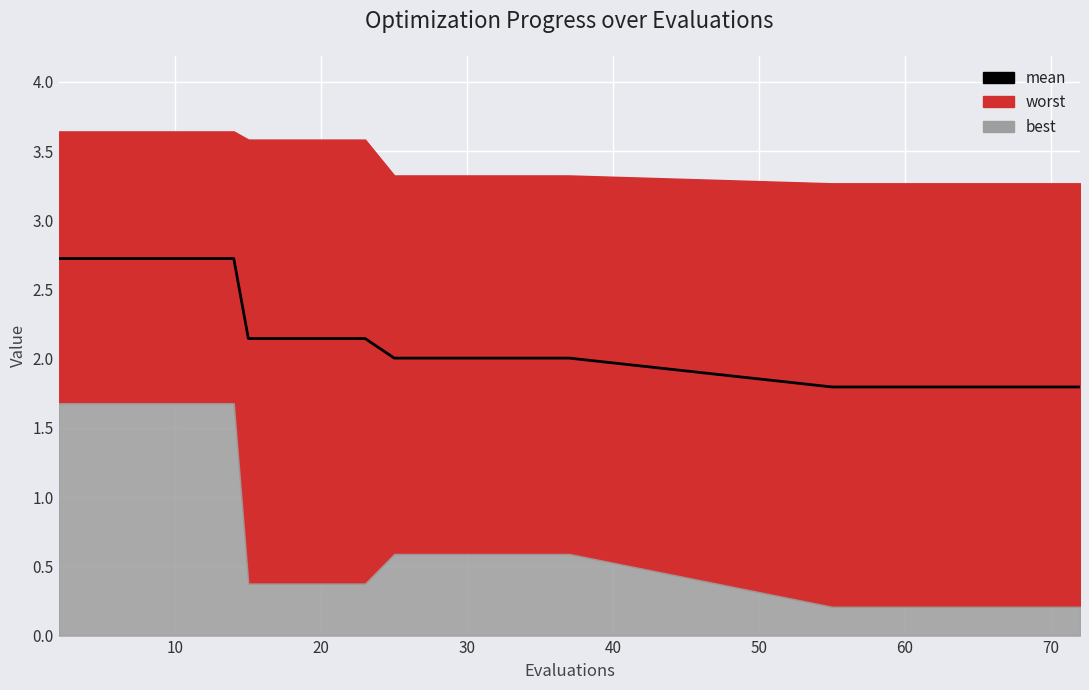

Reading left to right, what are all the values shown in this chart?

2.7	2.7	2.7	2.7	2.7	2.7	2.7	2.1	2.1	2.1	2.1	2.1	2.0	2.0	2.0	2.0	2.0	2.0	2.0	2.0	1.8	1.8	1.8	1.8	1.8	1.8	1.8	1.8	1.8	1.8